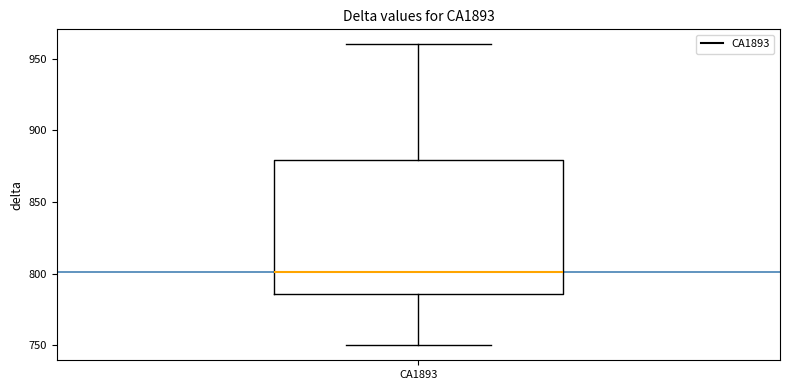

Transcribe this box plot: give where the median line is, the range the box spans, and where the two whiskers end, as read against the y-axis. The values are not printed on the chart, so give them approximately, as read against the axis.

median 800, box 785 to 880, whiskers 750 to 960